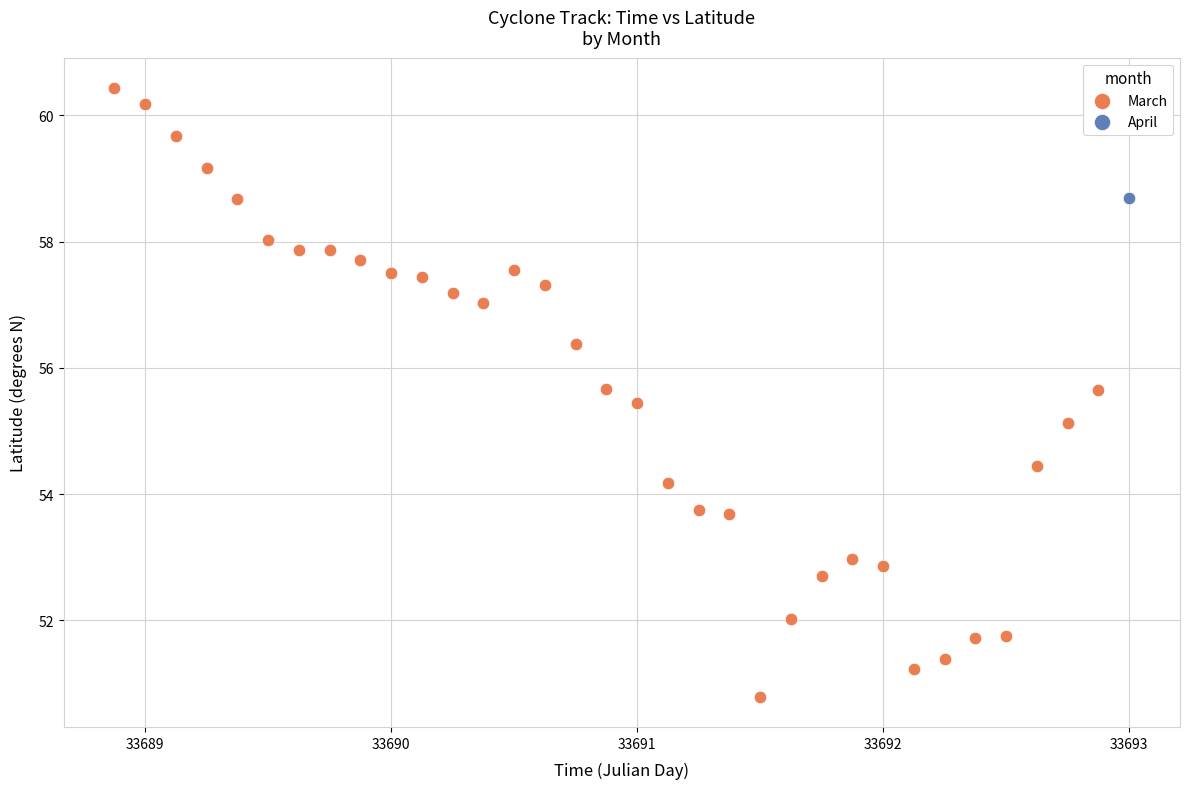

What are all the series names shown in the legend?

March, April